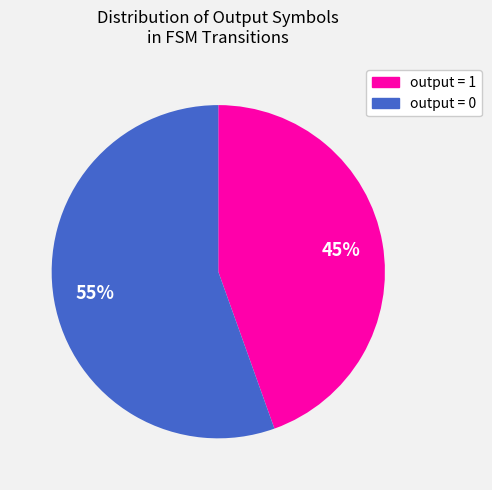

Is there a majority slice in this chart?

Yes